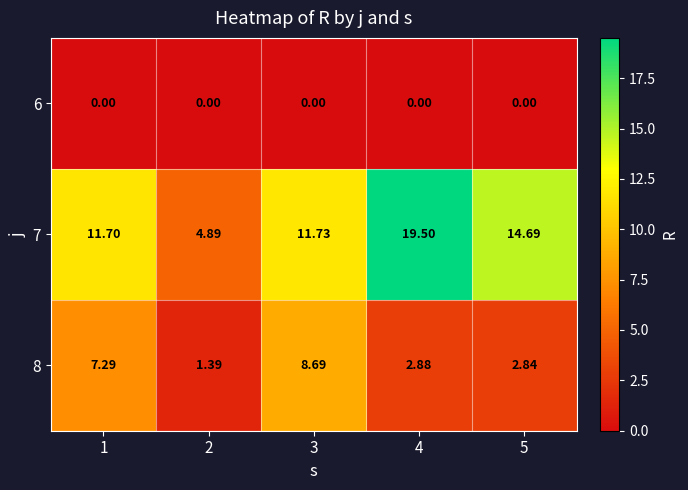

Which series has the widest spread of values?

7